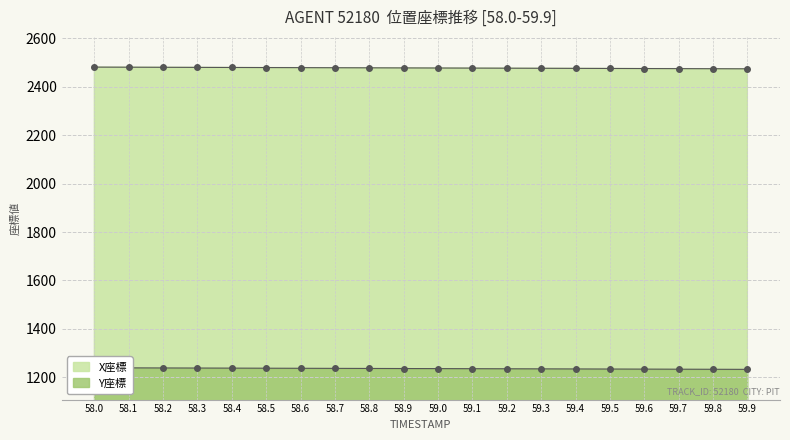

What is the total value across all series at 58.1?

3719.7